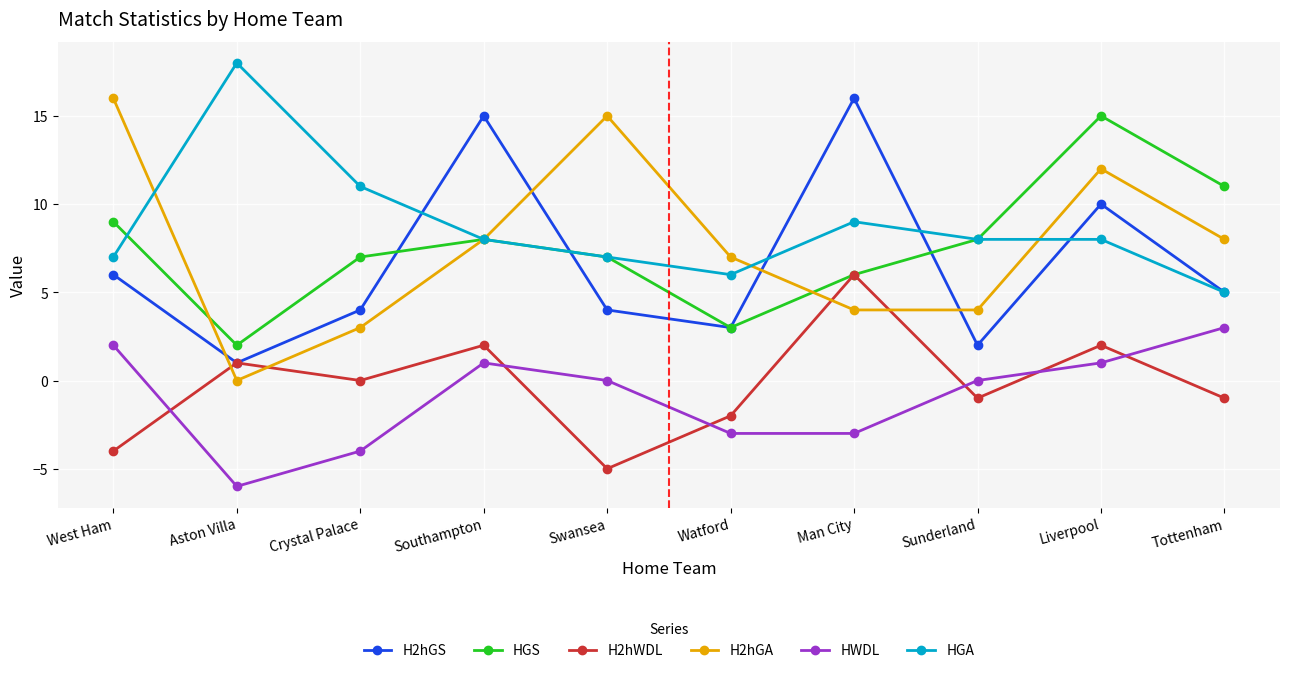

In HWDL, how many points are higher than both neighbors (excluding endpoints)?

1